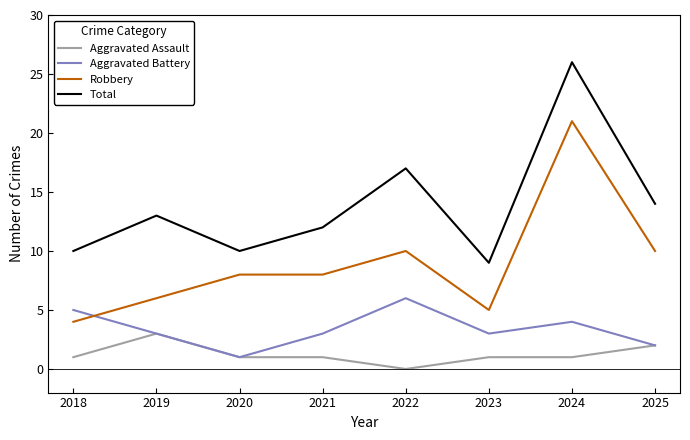

What is the difference between the Robbery values at 2022 and 2024?

11